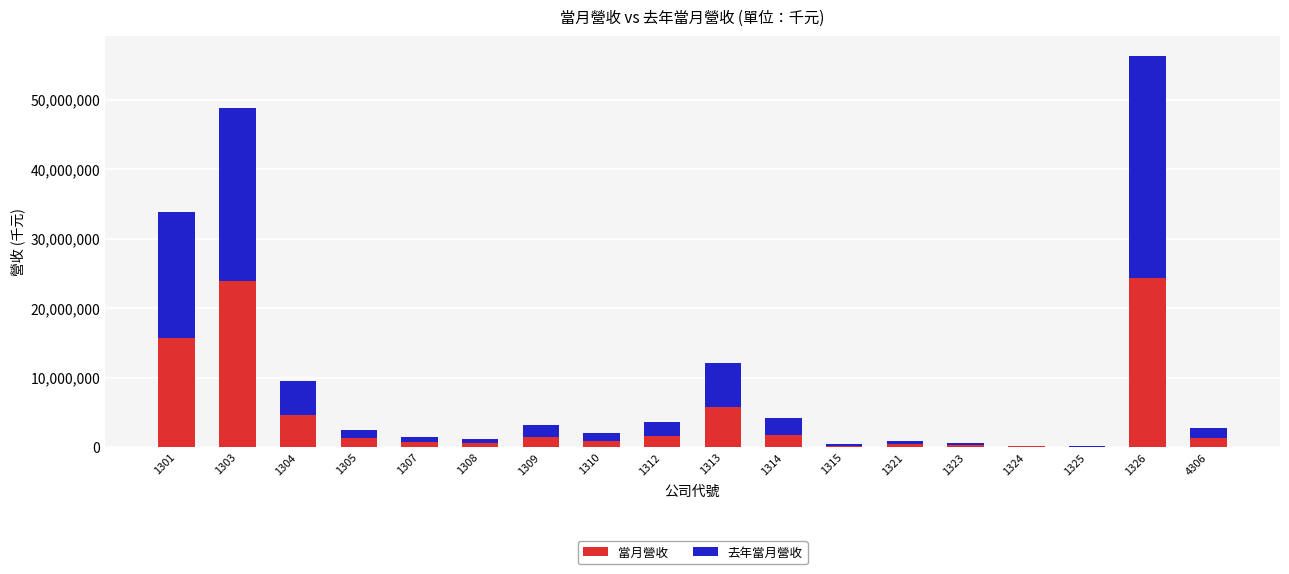

What is the difference between the 當月營收 values at 1312 and 1326?

22744774